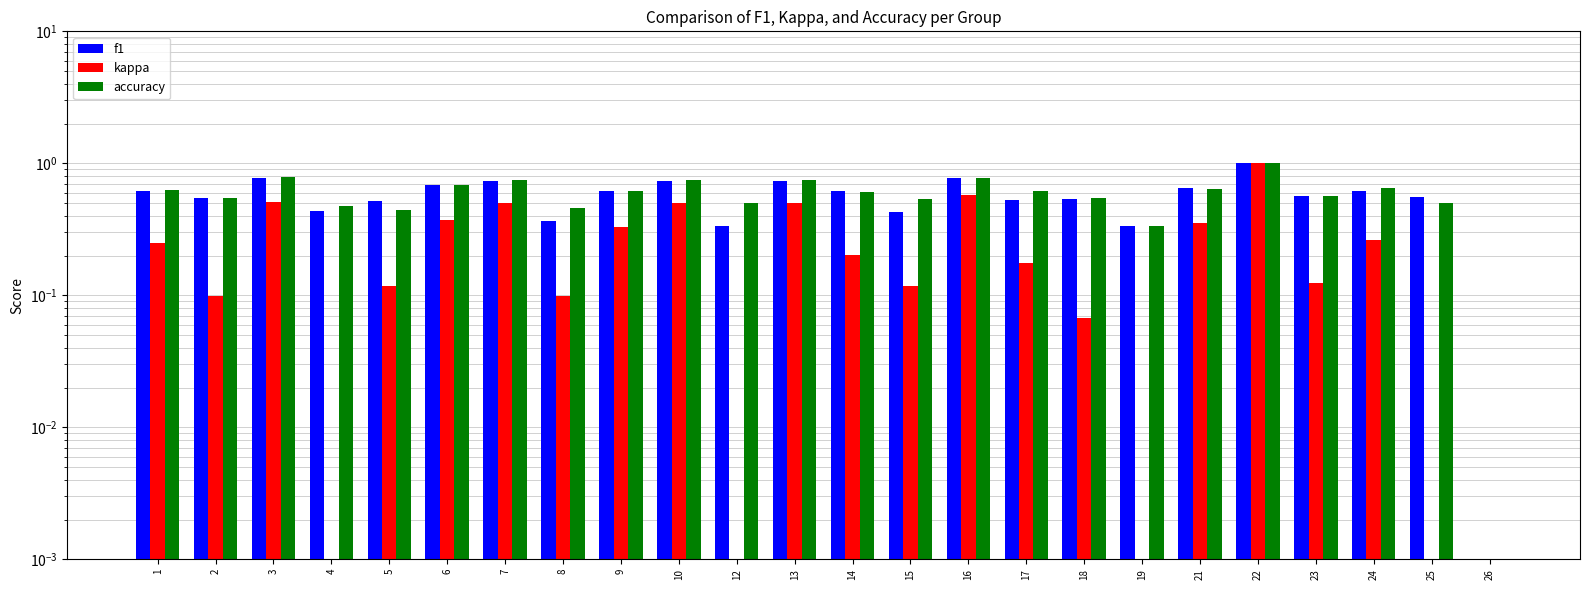

Reading left to right, list all the values displayed in this chart.

f1: 0.6	0.5	0.8	0.4	0.5	0.7	0.7	0.4	0.6	0.7	0.3	0.7	0.6	0.4	0.8	0.5	0.5	0.3	0.6	1.0	0.6	0.6	0.6	0.0
kappa: 0.2	0.1	0.5	0.0	0.1	0.4	0.5	0.1	0.3	0.5	0.0	0.5	0.2	0.1	0.6	0.2	0.1	0.0	0.4	1.0	0.1	0.3	0.0	0.0
accuracy: 0.6	0.5	0.8	0.5	0.4	0.7	0.8	0.5	0.6	0.8	0.5	0.8	0.6	0.5	0.8	0.6	0.5	0.3	0.6	1.0	0.6	0.7	0.5	0.0